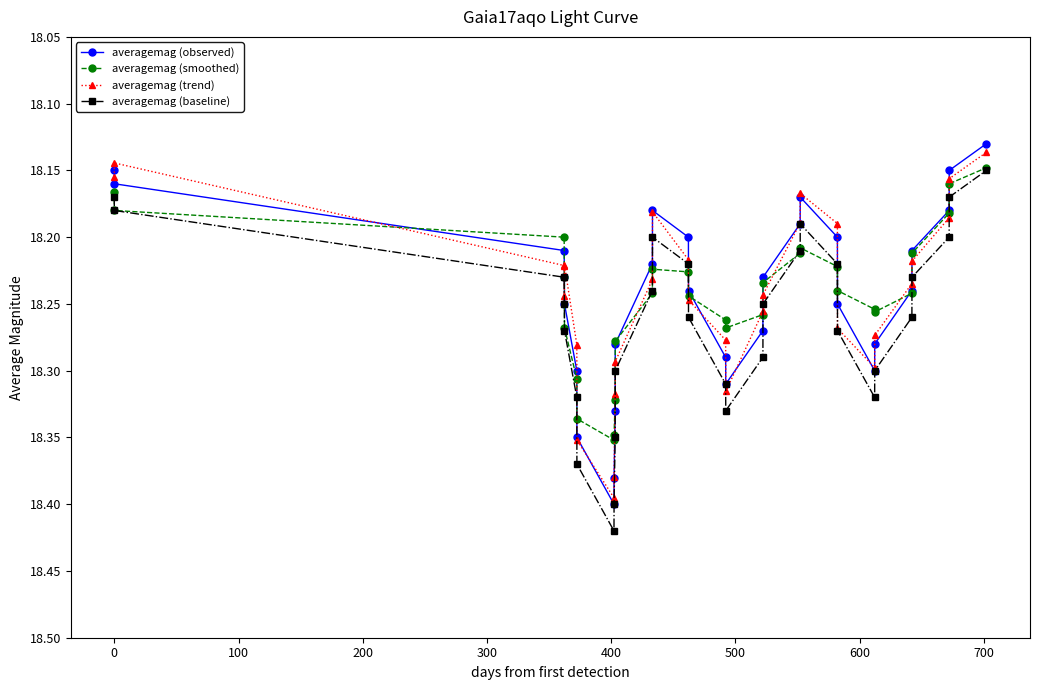

List the series in order of their peak value, lowest first.

averagemag (smoothed), averagemag (trend), averagemag (observed), averagemag (baseline)